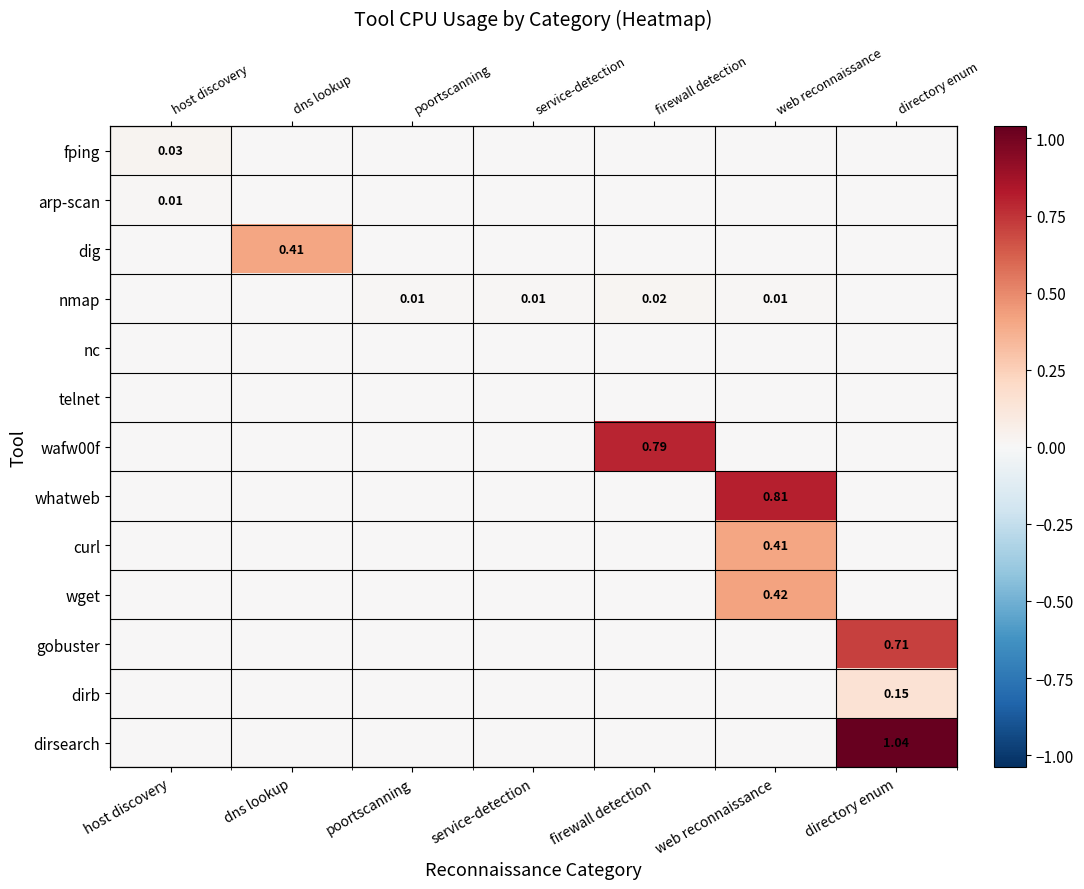

List the labels in order of gobuster value, largest first.

directory enum, host discovery, dns lookup, poortscanning, service-detection, firewall detection, web reconnaissance